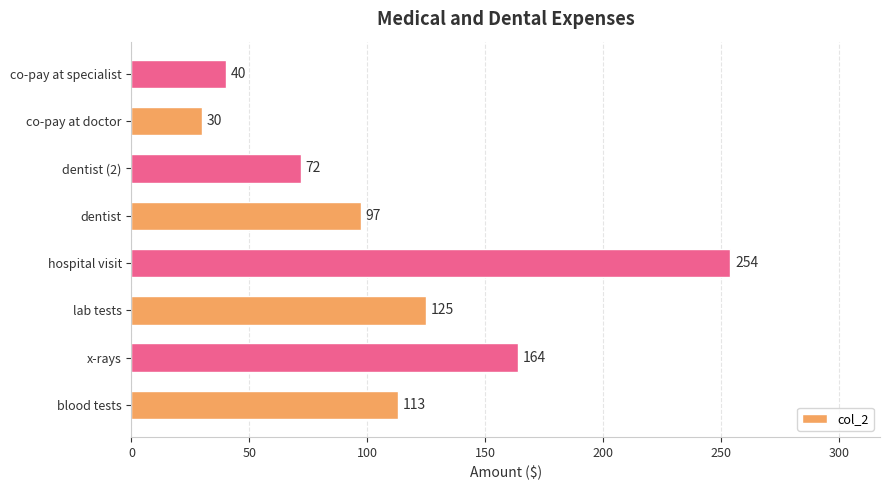

What is the smallest value displayed?

30.0